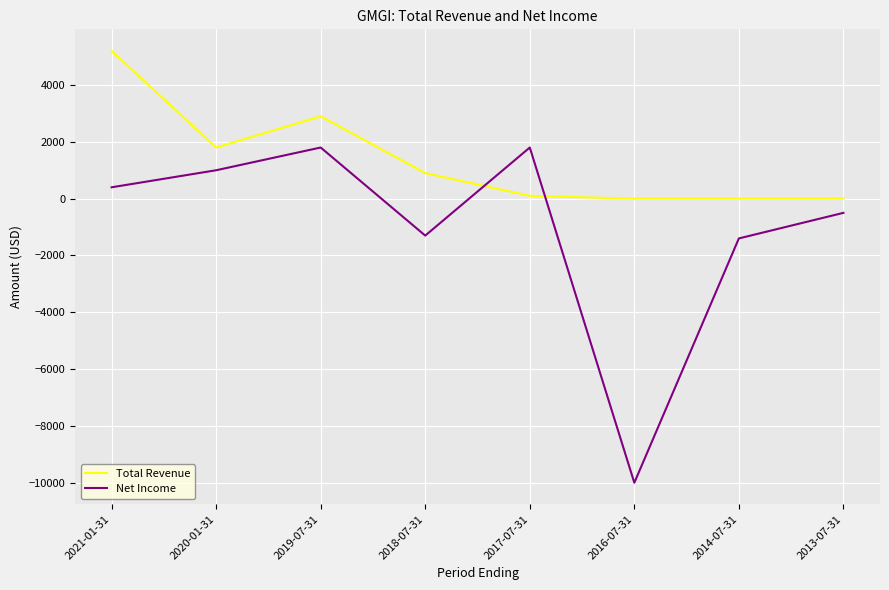

Is it true that Total Revenue equals 1800 at 2020-01-31?

True